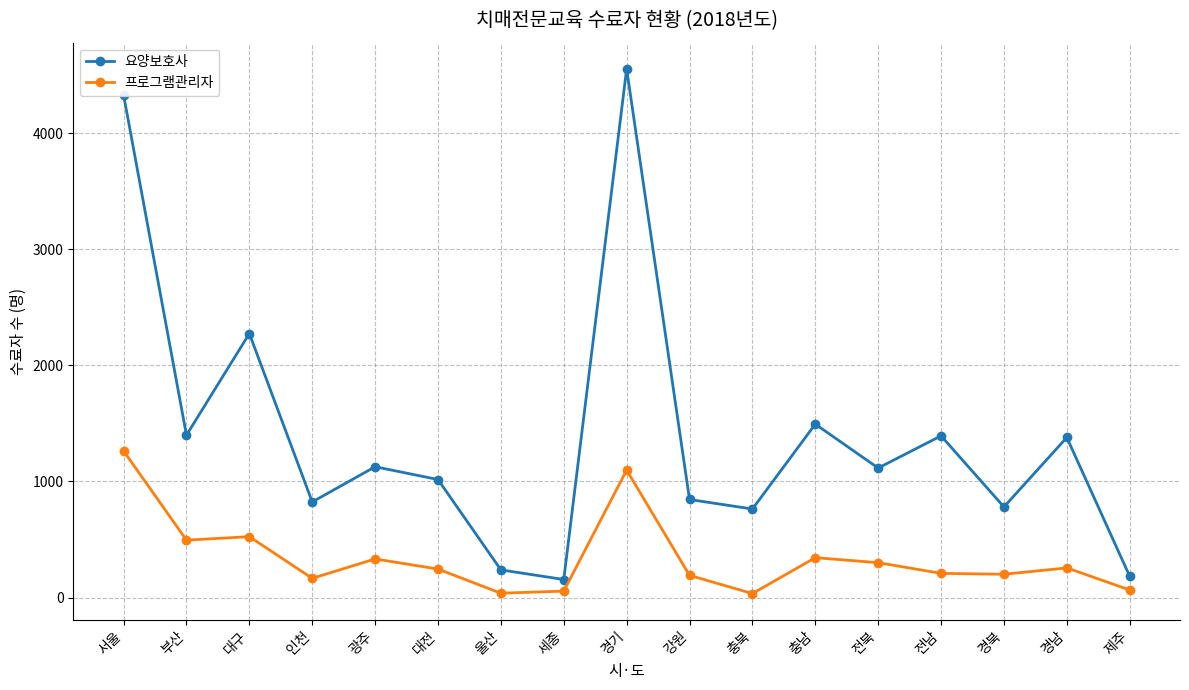

Between 대전 and 경기, which series saw the biggest shift?

요양보호사